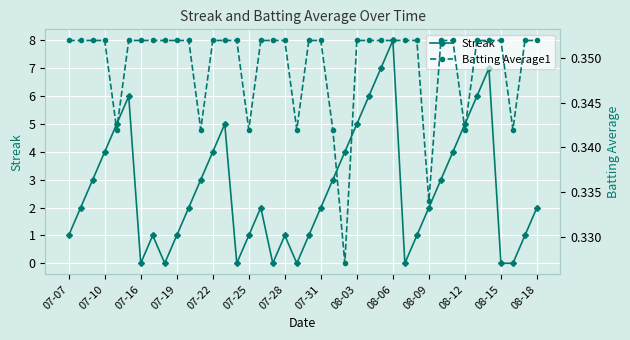

What are all the series names shown in the legend?

Streak, Batting Average1